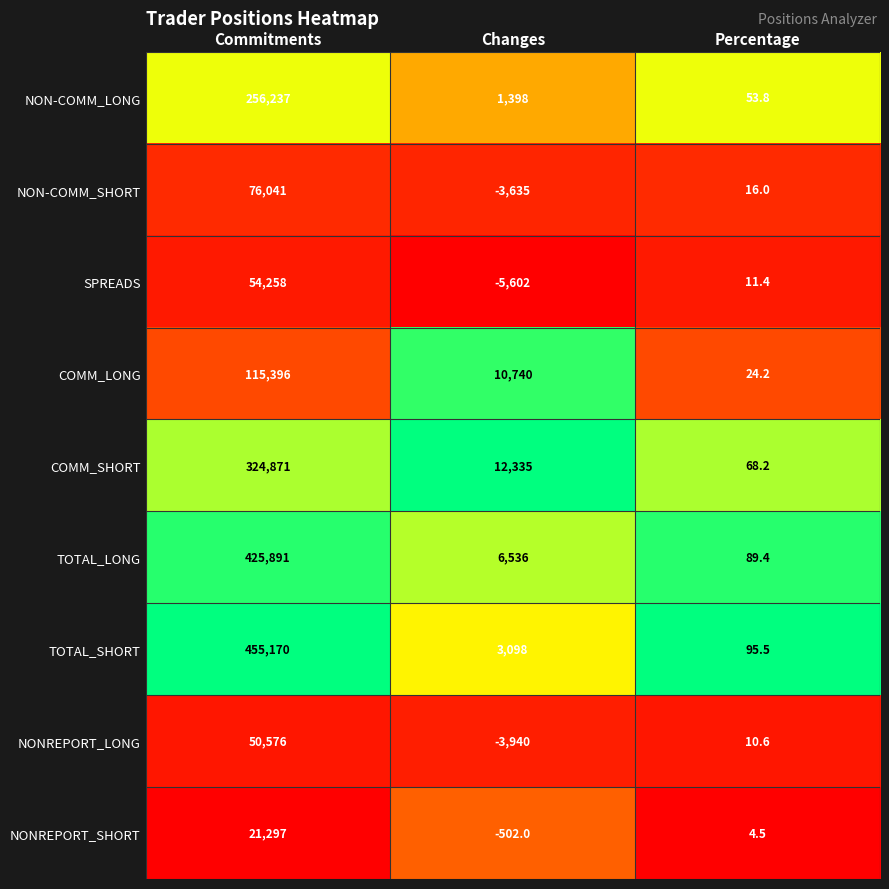

Reading left to right, what are all the values shown in this chart?

NON-COMM_LONG: Commitments=256237.0	Changes=1398.0	Percentage=53.8
NON-COMM_SHORT: Commitments=76041.0	Changes=-3635.0	Percentage=16.0
SPREADS: Commitments=54258.0	Changes=-5602.0	Percentage=11.4
COMM_LONG: Commitments=115396.0	Changes=10740.0	Percentage=24.2
COMM_SHORT: Commitments=324871.0	Changes=12335.0	Percentage=68.2
TOTAL_LONG: Commitments=425891.0	Changes=6536.0	Percentage=89.4
TOTAL_SHORT: Commitments=455170.0	Changes=3098.0	Percentage=95.5
NONREPORT_LONG: Commitments=50576.0	Changes=-3940.0	Percentage=10.6
NONREPORT_SHORT: Commitments=21297.0	Changes=-502.0	Percentage=4.5